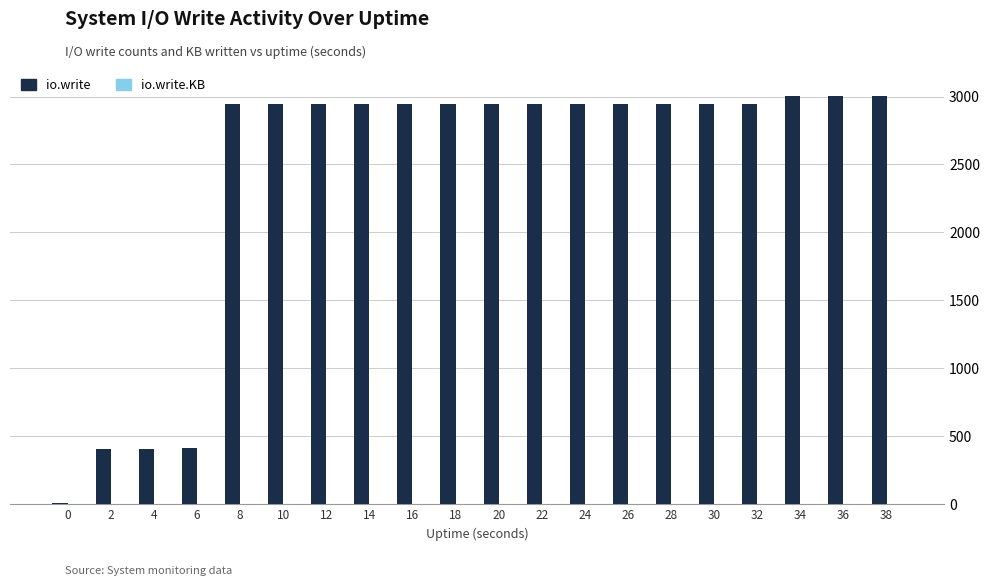

How many bars are there in total?

20